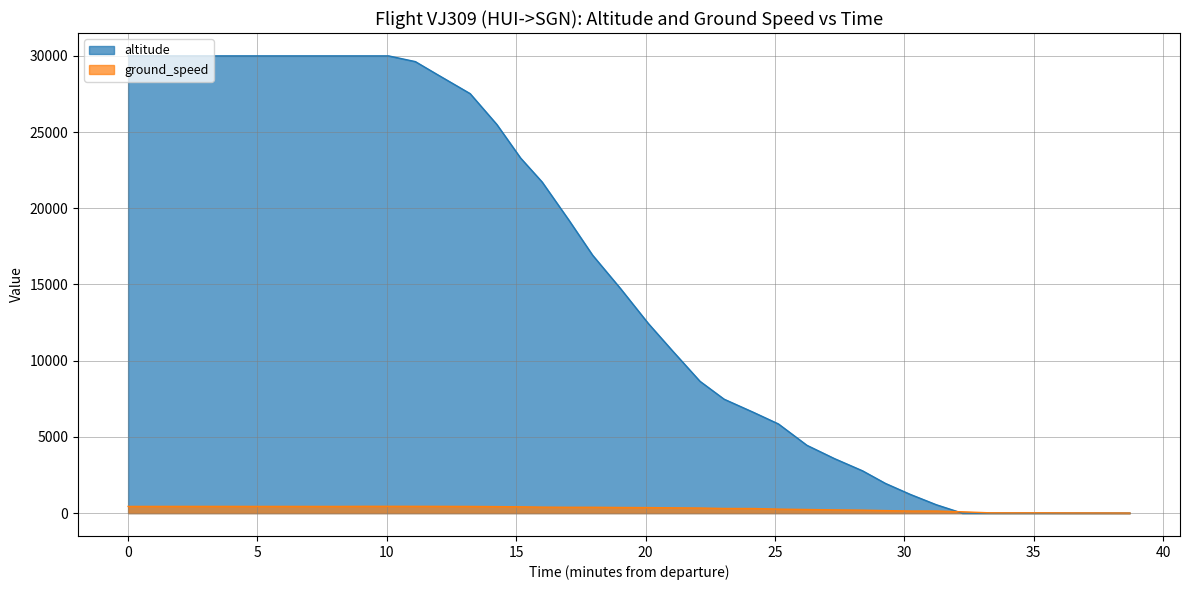

List the series in order of their peak value, lowest first.

ground_speed, altitude